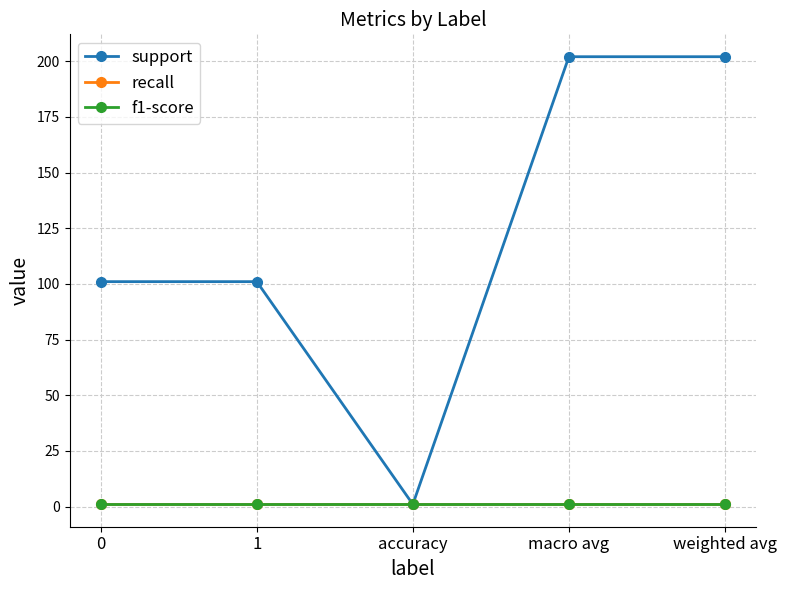

What position from the left is macro avg?

4